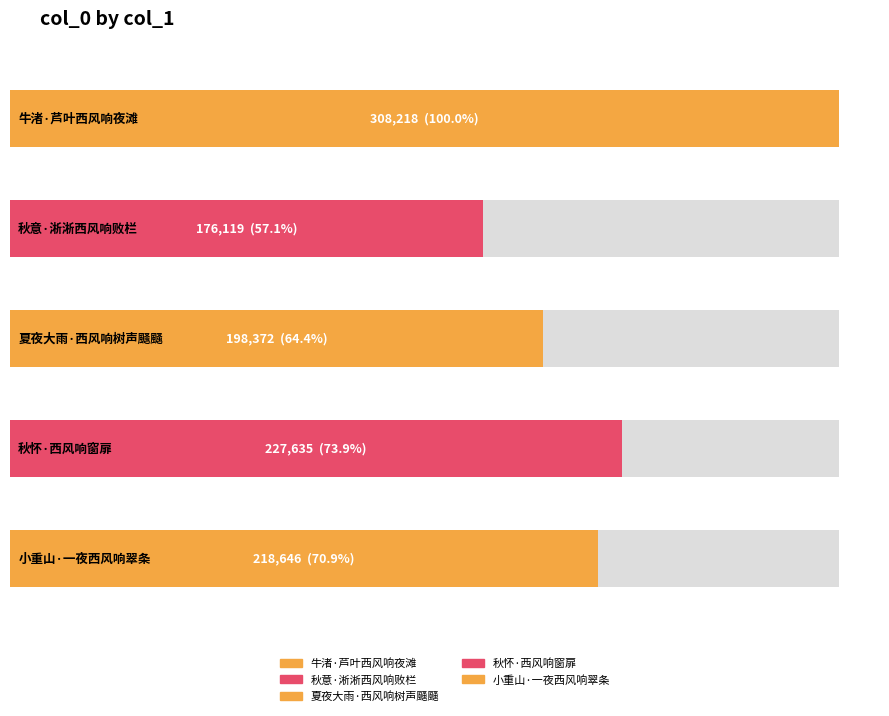

Count the number of categories in the chart.

5